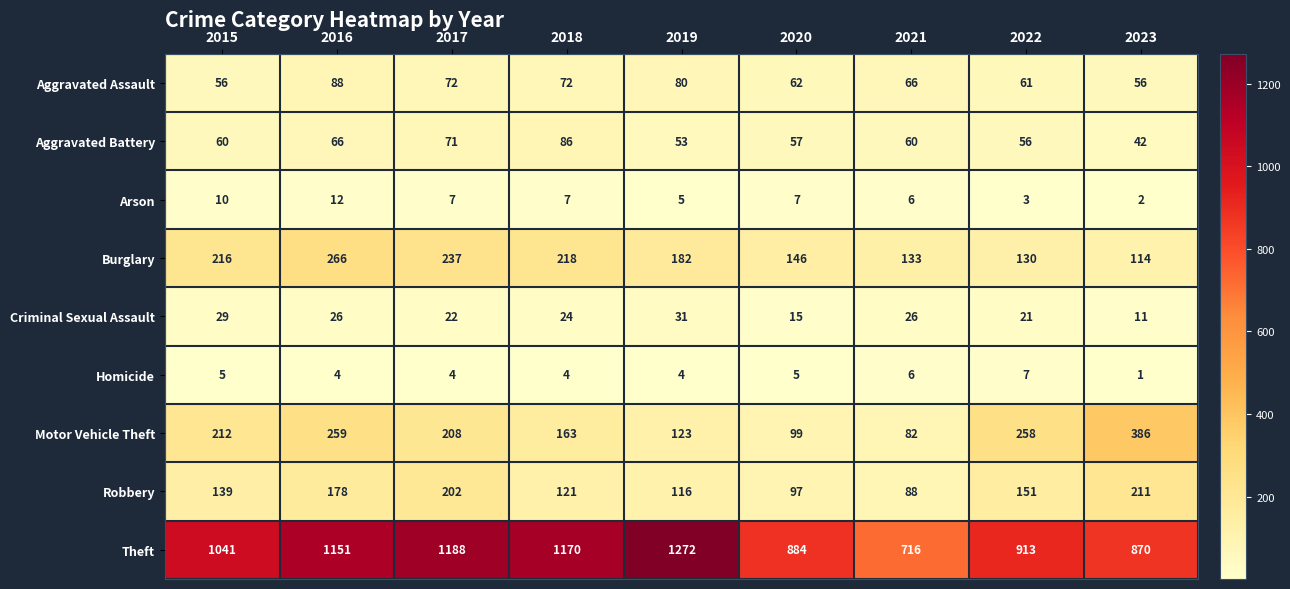

The value of Robbery at 2017 is 202. True or false?

True